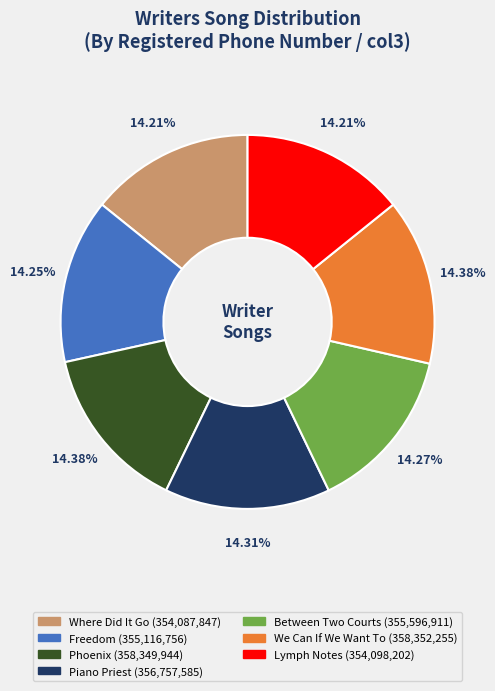

To the nearest percent, what is the average slice percentage?

14%